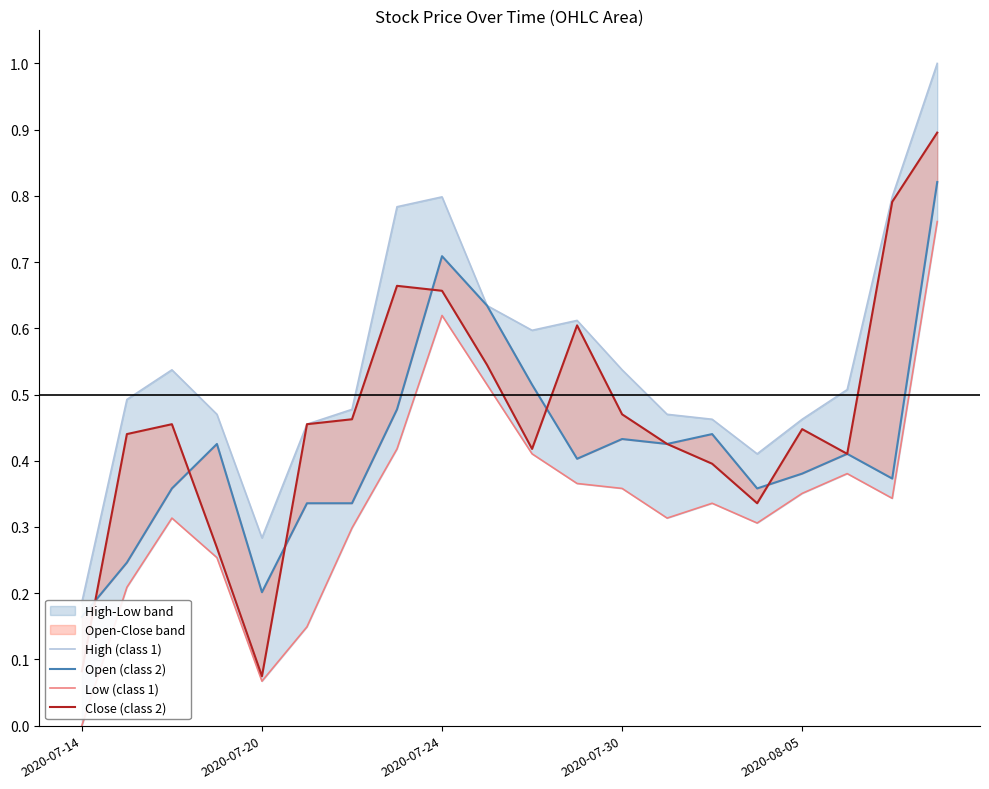

True or false: Low (class 1) has a value of 0.6 at 2020-07-24.

True